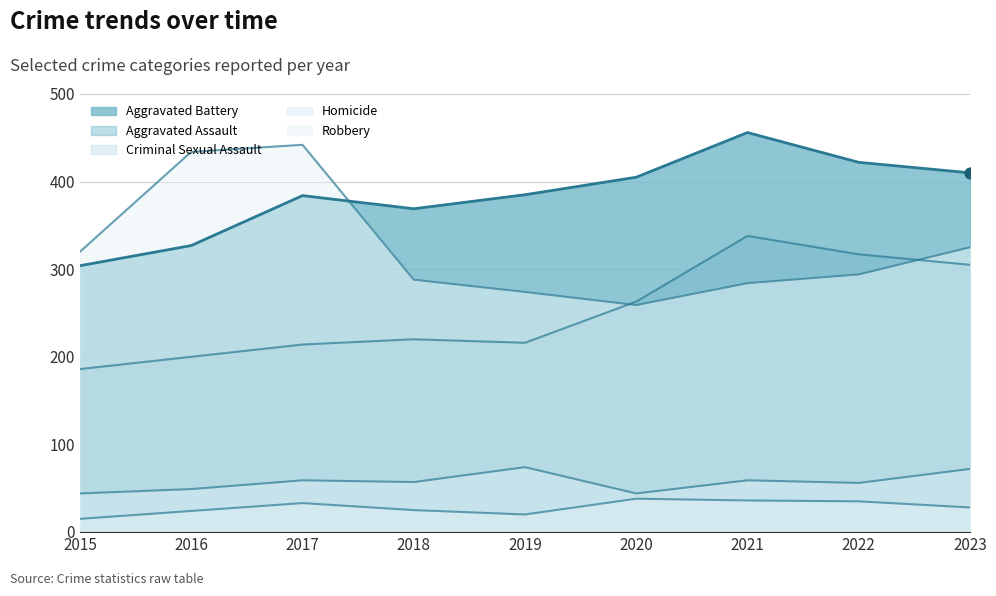

At how many categories does at least one series exceed 440?

2